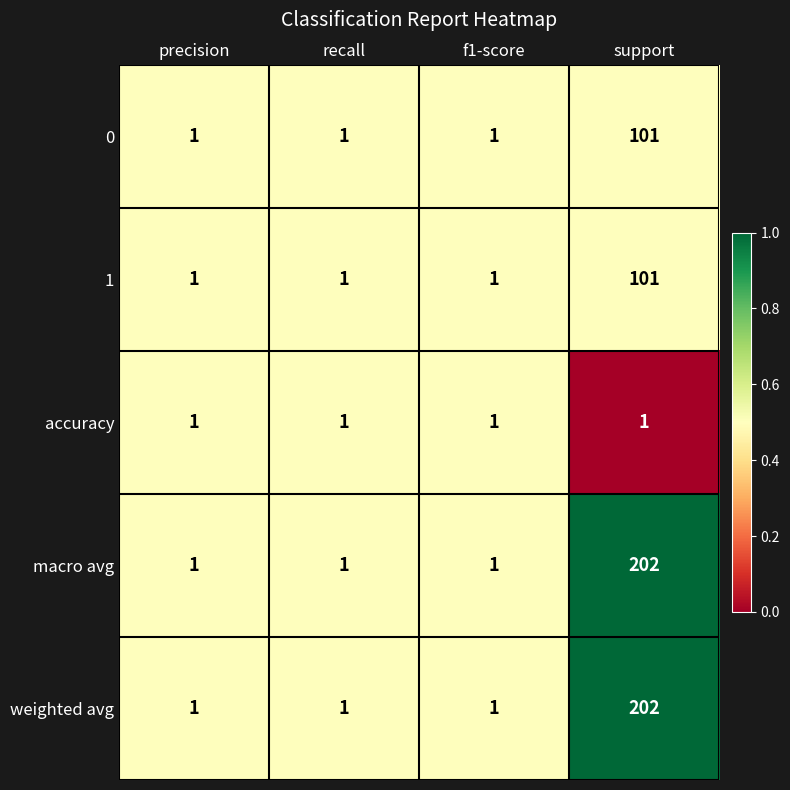

What is the spread (max minus min) of values at support?

201